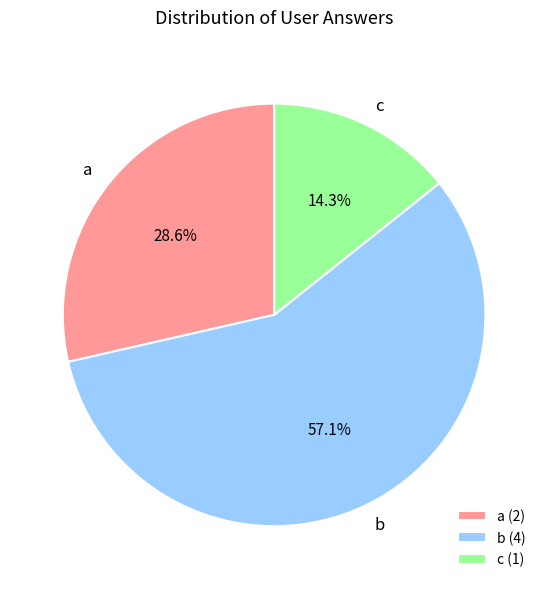

Does any single category account for the majority?

Yes